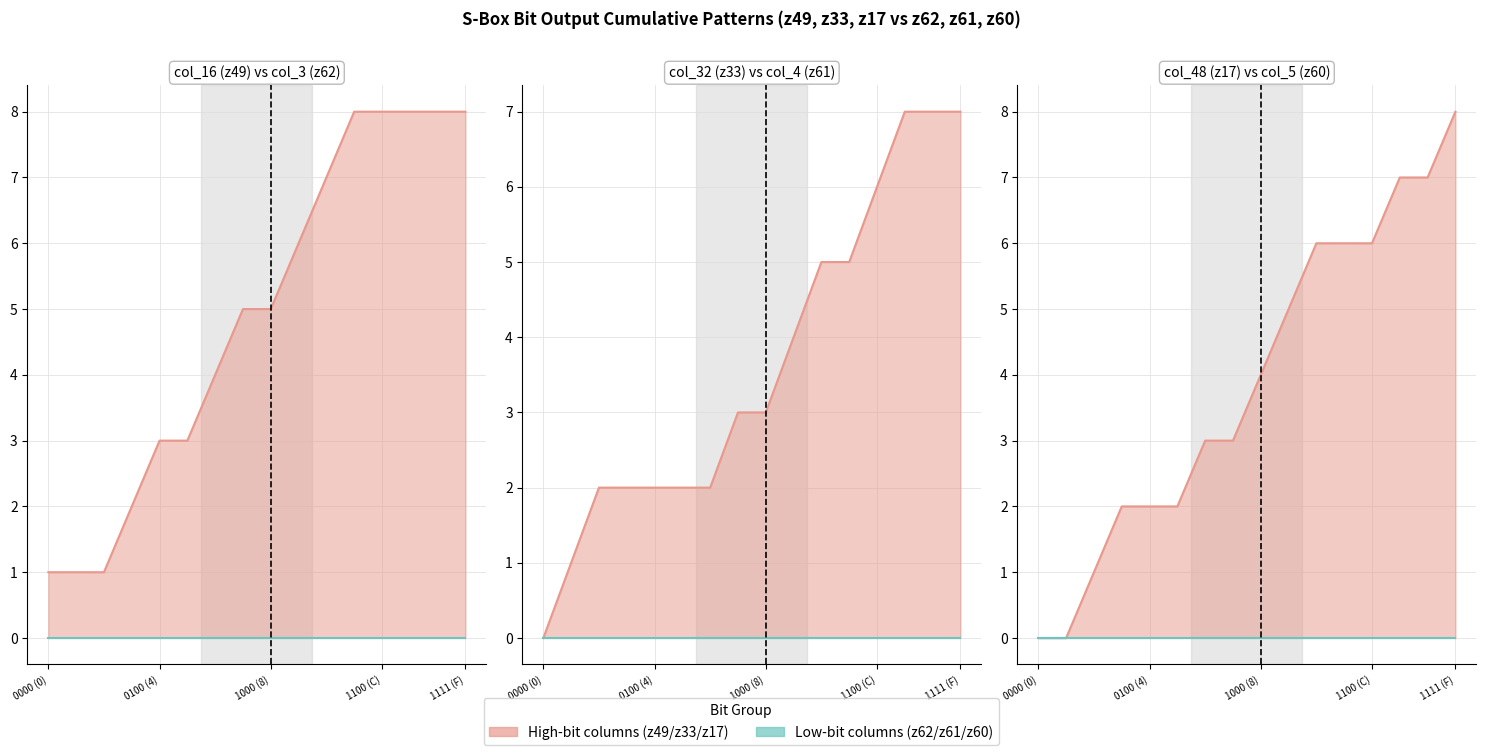

At which category is the sum across all series the highest?

1111 (F)